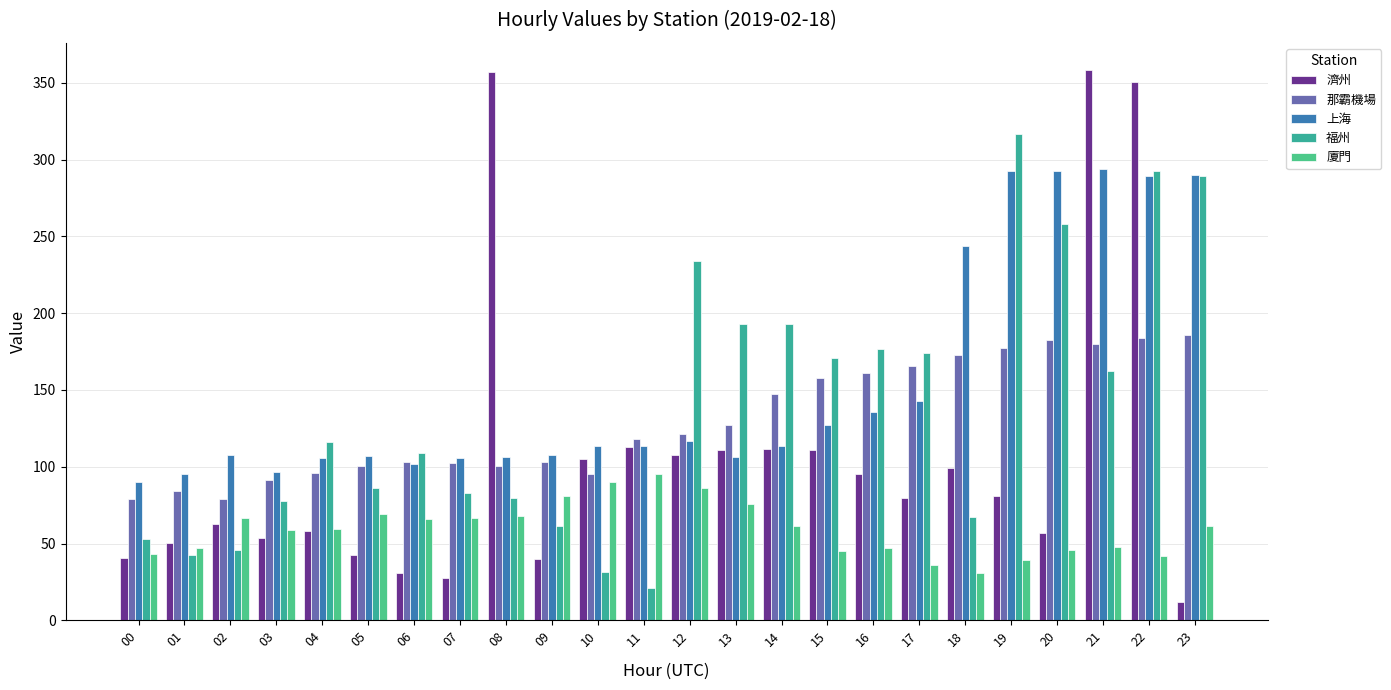

Between 10 and 07, which is larger?

10